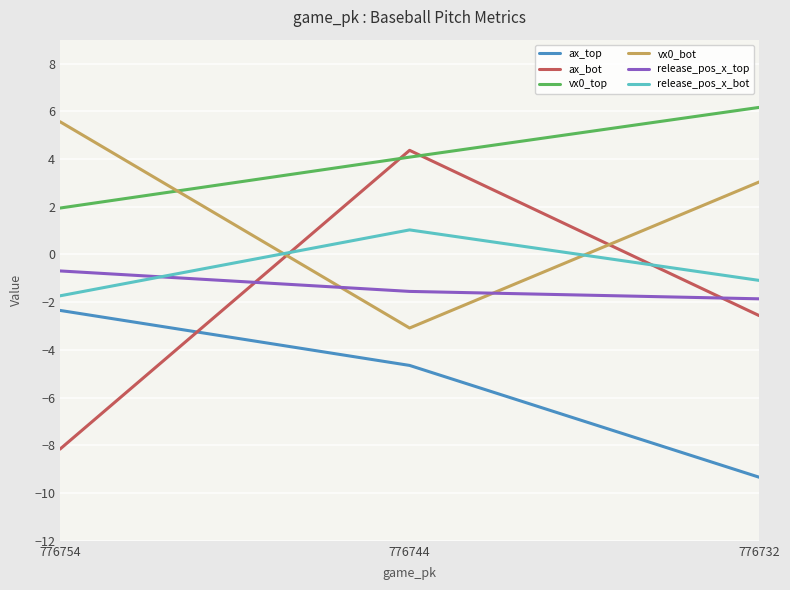

The value of vx0_top at 776744 is 4.1. True or false?

True